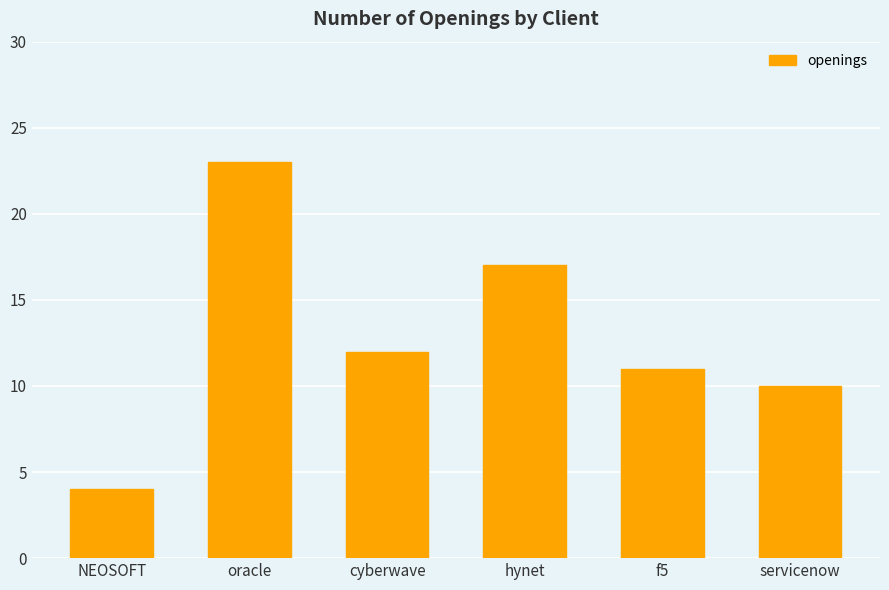

What is the smallest value displayed?

4